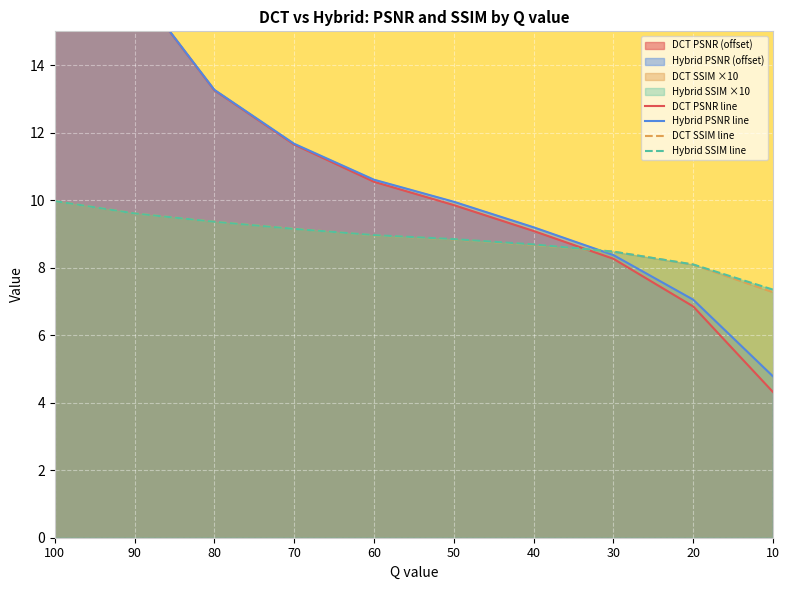

What is the sum of all Hybrid SSIM line values?

88.5